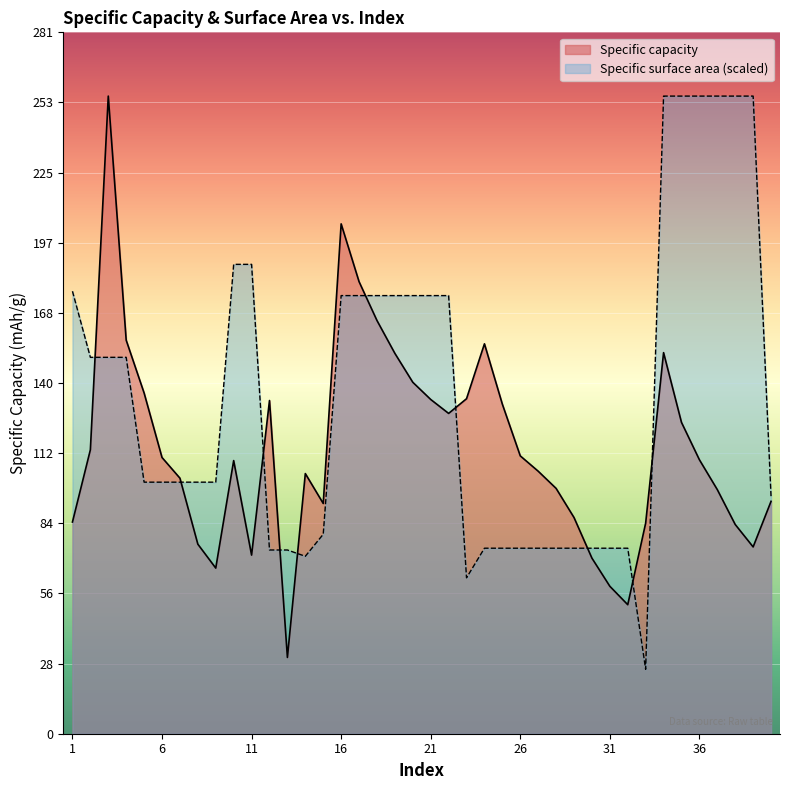

At which category is the sum across all series the highest?

34